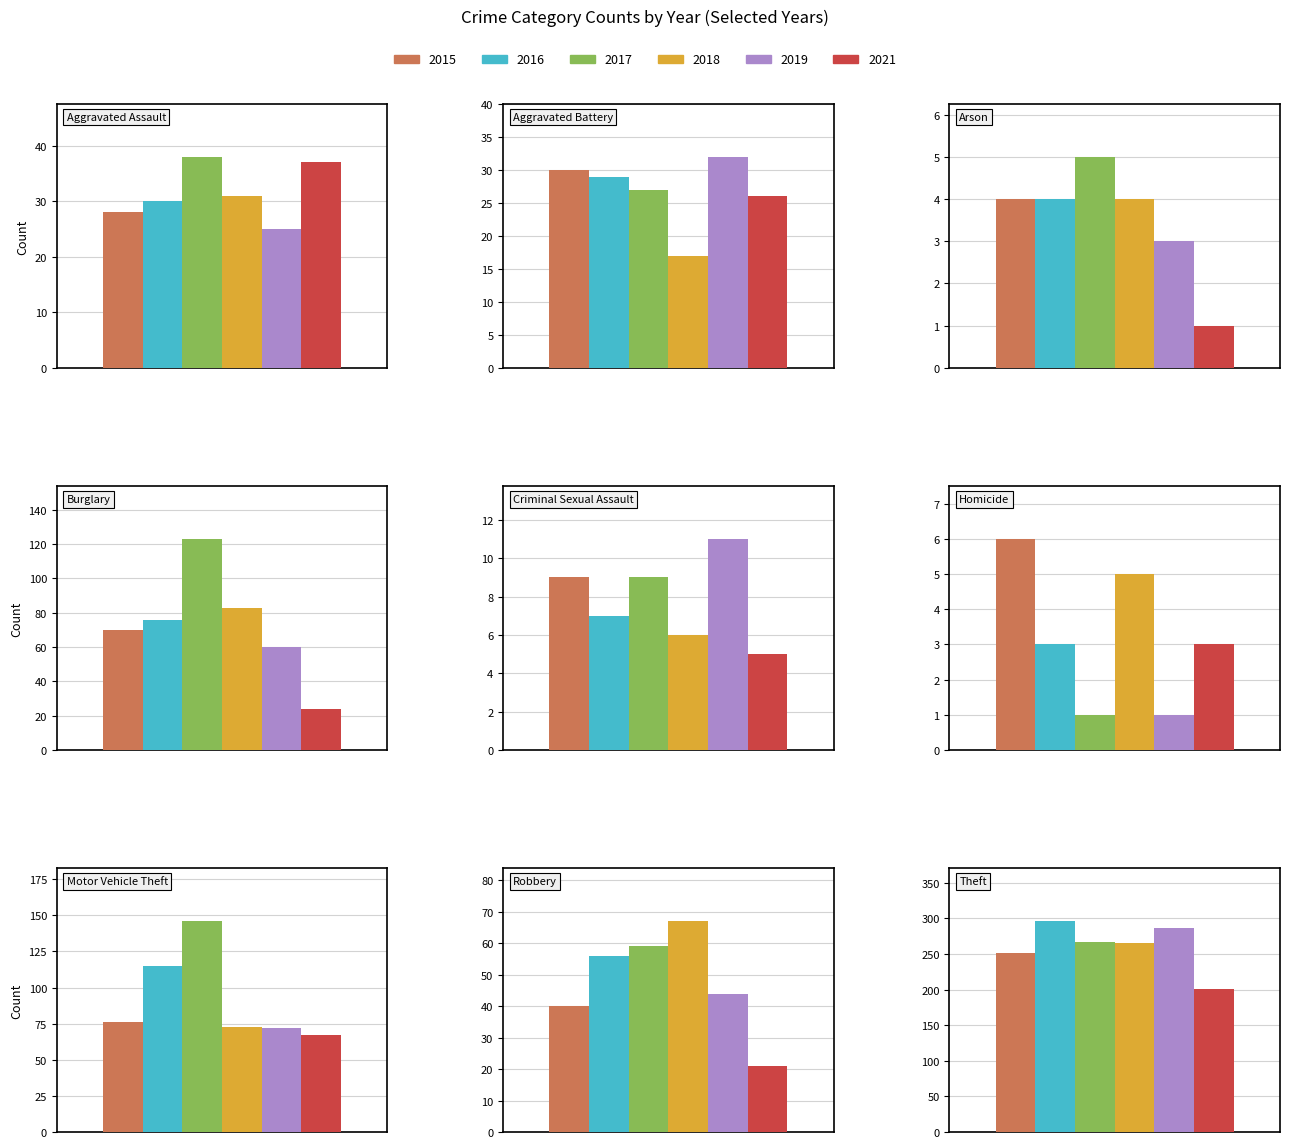

How many bars are there in each group?

6